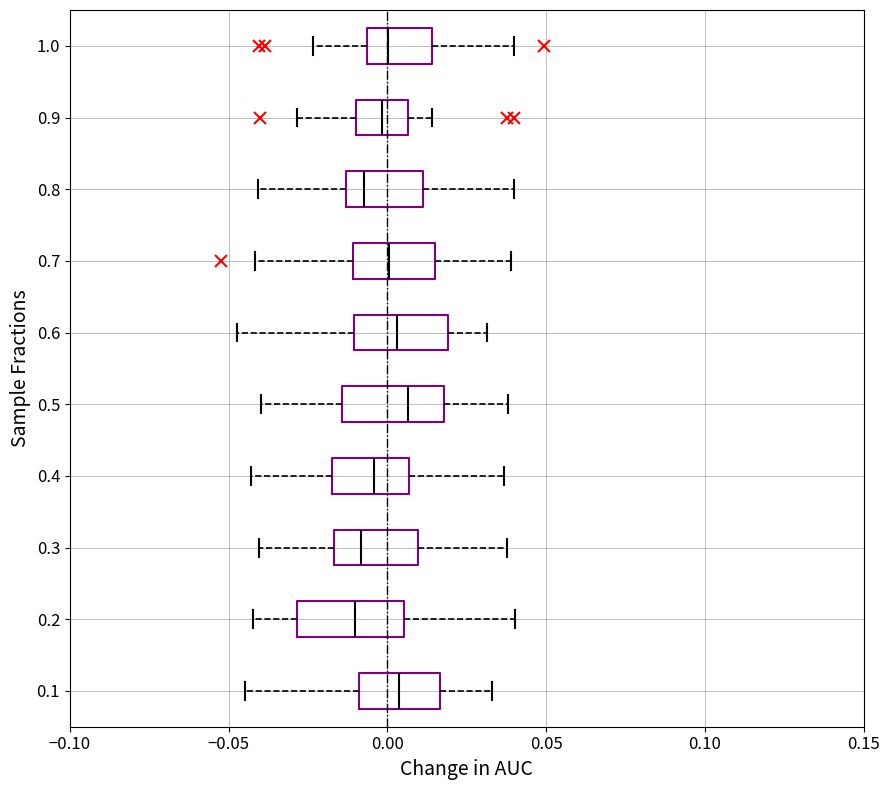

Reading bottom to top, read every box against the x-axis: the position of its median line, the range the box covers, and the ends of its whiskers. The values are not printed on the chart, so give them approximately, as read against the axis.

0.1: median 0.005, box -0.010 to 0.015, whiskers -0.045 to 0.035
0.2: median -0.010, box -0.030 to 0.005, whiskers -0.040 to 0.040
0.3: median -0.010, box -0.015 to 0.010, whiskers -0.040 to 0.040
0.4: median -0.005, box -0.015 to 0.005, whiskers -0.045 to 0.035
0.5: median 0.005, box -0.015 to 0.020, whiskers -0.040 to 0.040
0.6: median 0.005, box -0.010 to 0.020, whiskers -0.045 to 0.030
0.7: median 0.000, box -0.010 to 0.015, whiskers -0.040 to 0.040
0.8: median -0.005, box -0.015 to 0.010, whiskers -0.040 to 0.040
0.9: median 0.000, box -0.010 to 0.005, whiskers -0.030 to 0.015
1.0: median 0.000, box -0.005 to 0.015, whiskers -0.025 to 0.040